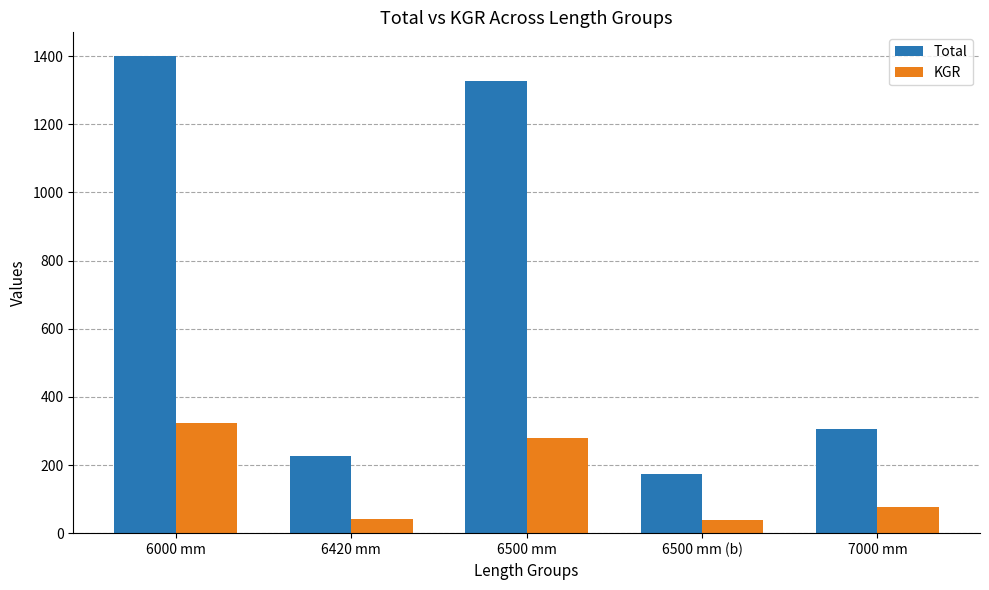

What position from the left is 7000 mm?

5